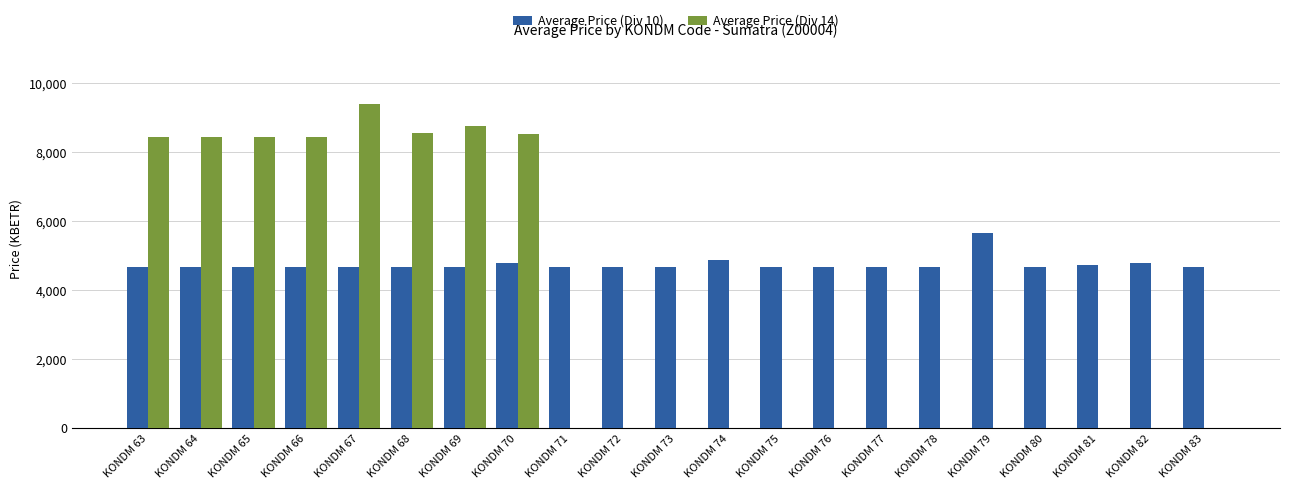

Between KONDM 67 and KONDM 70, which series saw the biggest shift?

Average Price (Div 14)